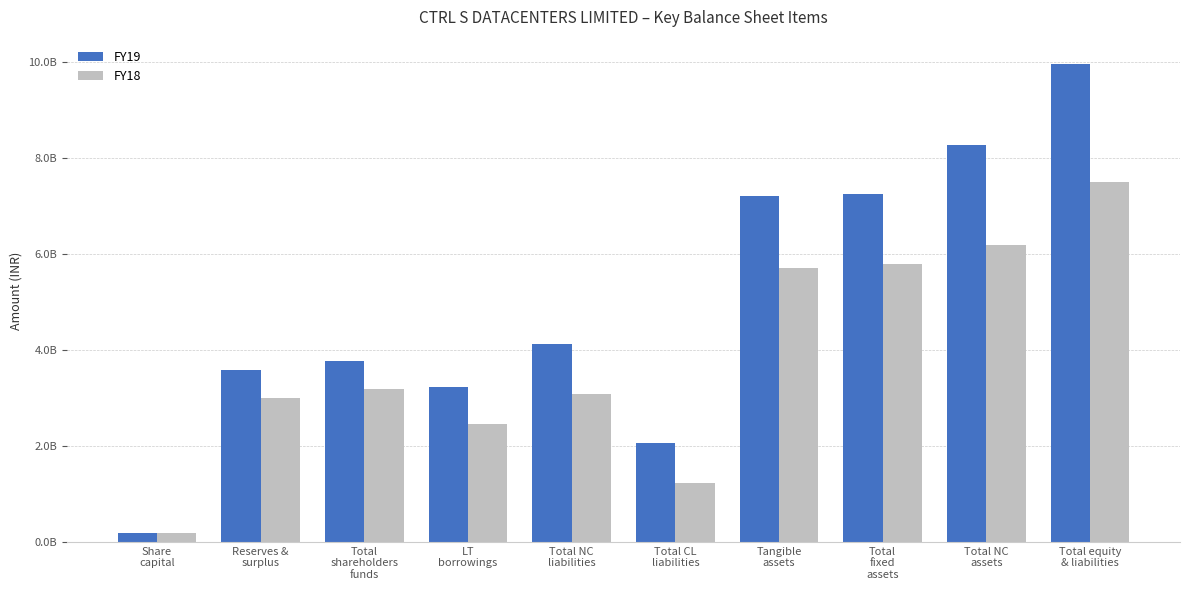

What are all the series names shown in the legend?

FY19, FY18